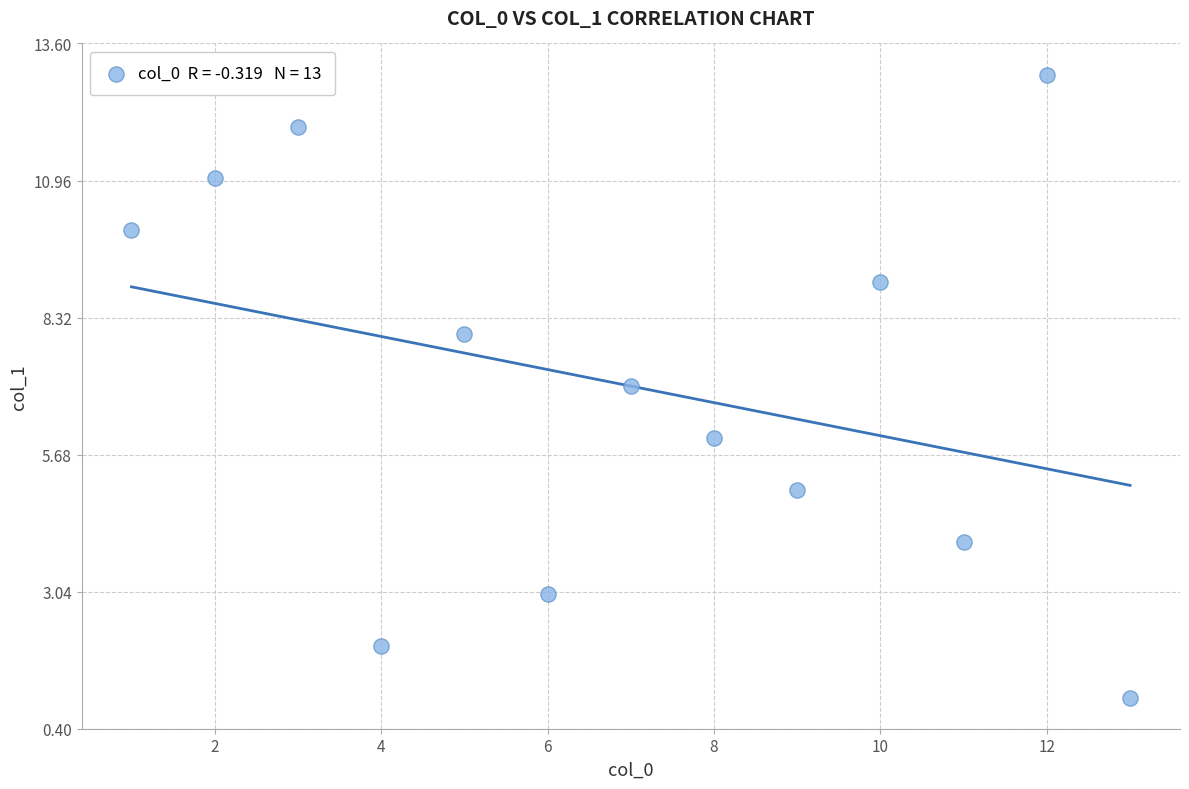

What is the range of Y values (max minus min)?

12